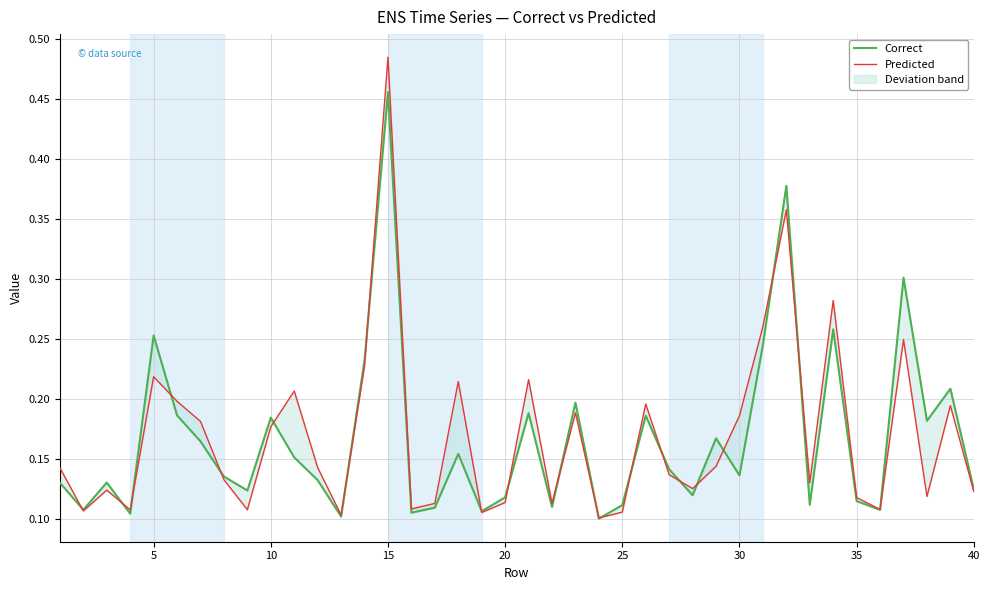

What is the difference between the second highest and minimum values in the Correct series?

0.3